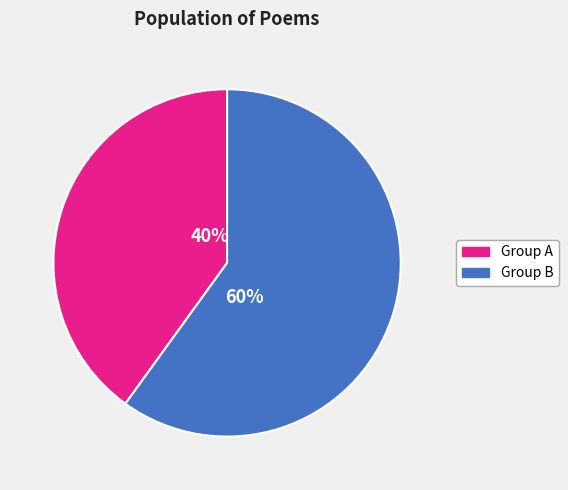

Is there any slice that represents more than half of the pie?

Yes